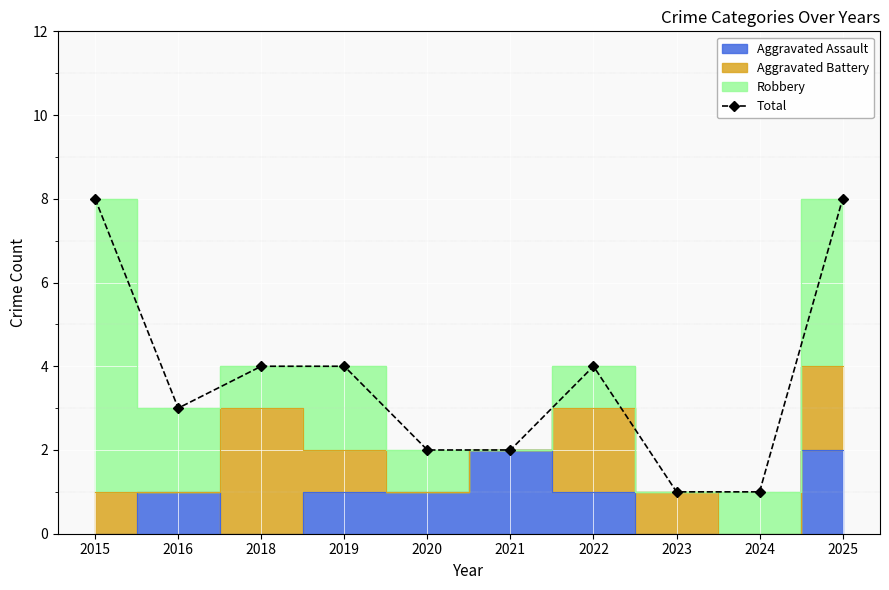

The chart shows a value of 1 at 2024. True or false?

True